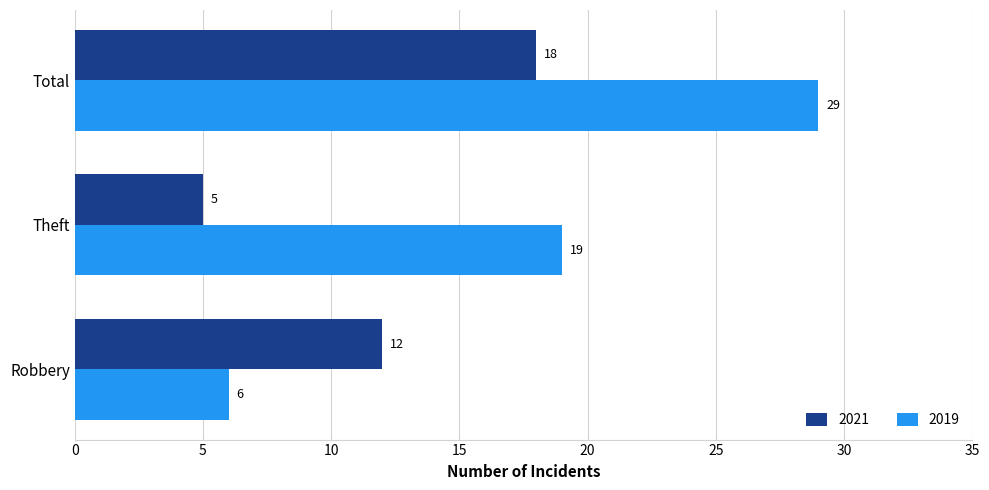

The 2019 series shows 19 at Theft. True or false?

True